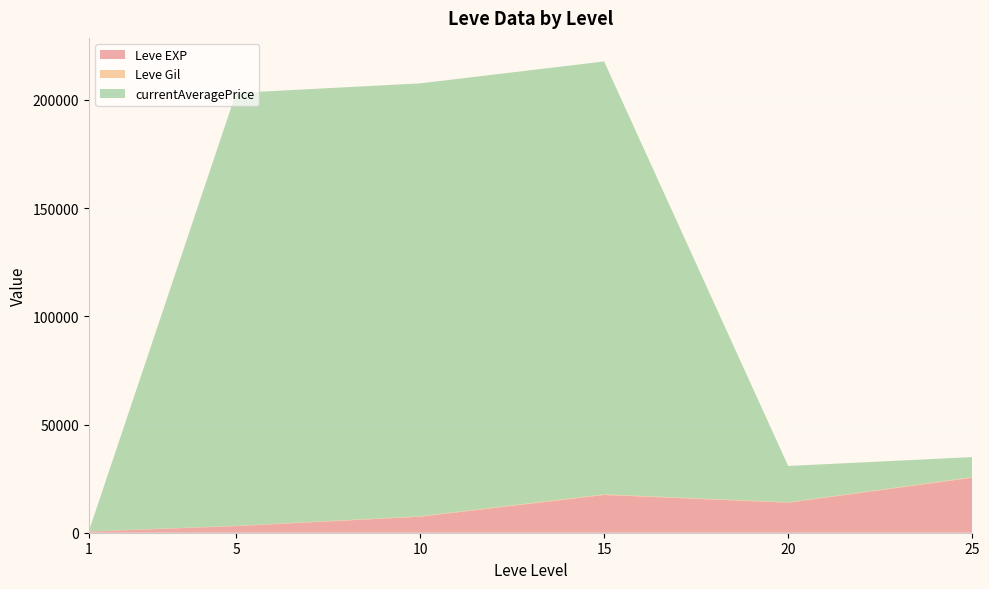

What is the highest value of the Leve EXP series?

25410.0